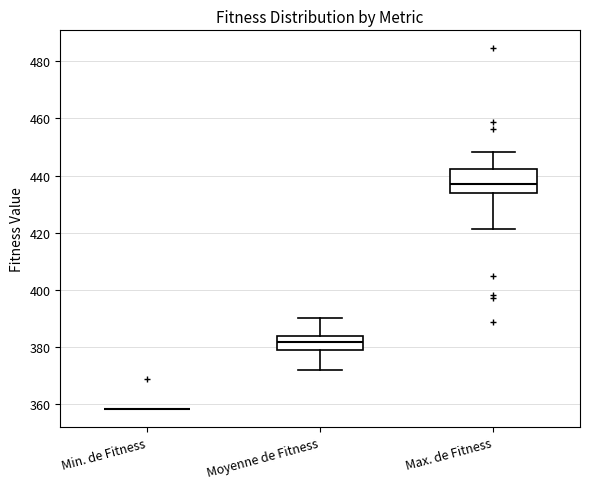

Reading left to right, read every box against the y-axis: the position of its median line, the range the box covers, and the ends of its whiskers. The values are not printed on the chart, so give them approximately, as read against the axis.

Min. de Fitness: box collapsed to a line at 358, whiskers 358 to 358
Moyenne de Fitness: median 382, box 378 to 384, whiskers 372 to 390
Max. de Fitness: median 438, box 434 to 442, whiskers 422 to 448